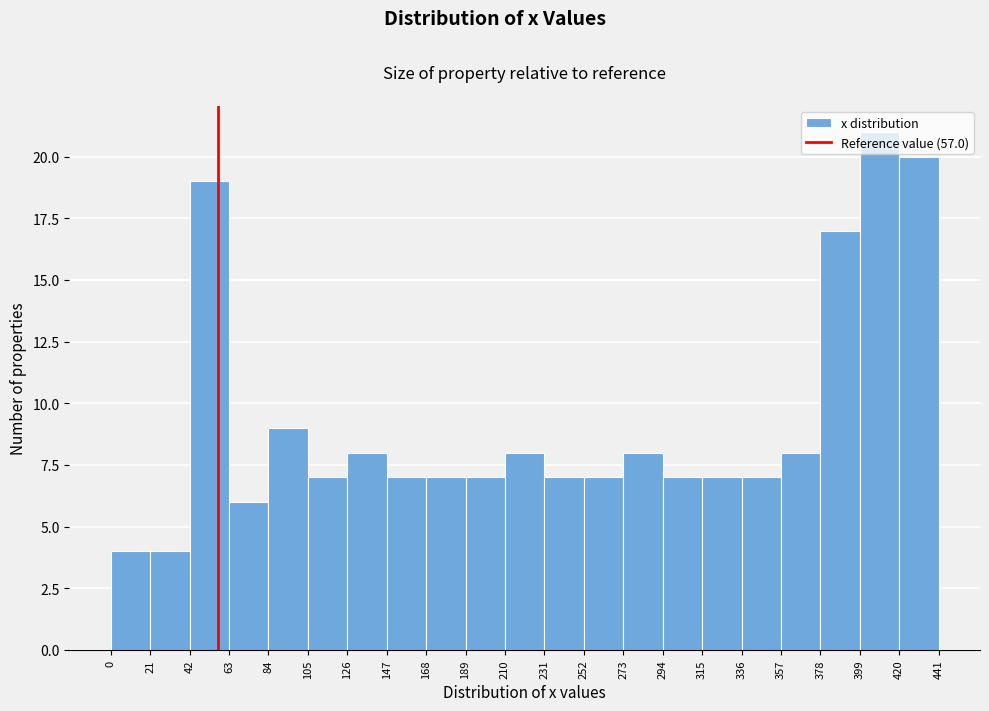

Which range on the x-axis has the tallest bar?

399 to 420